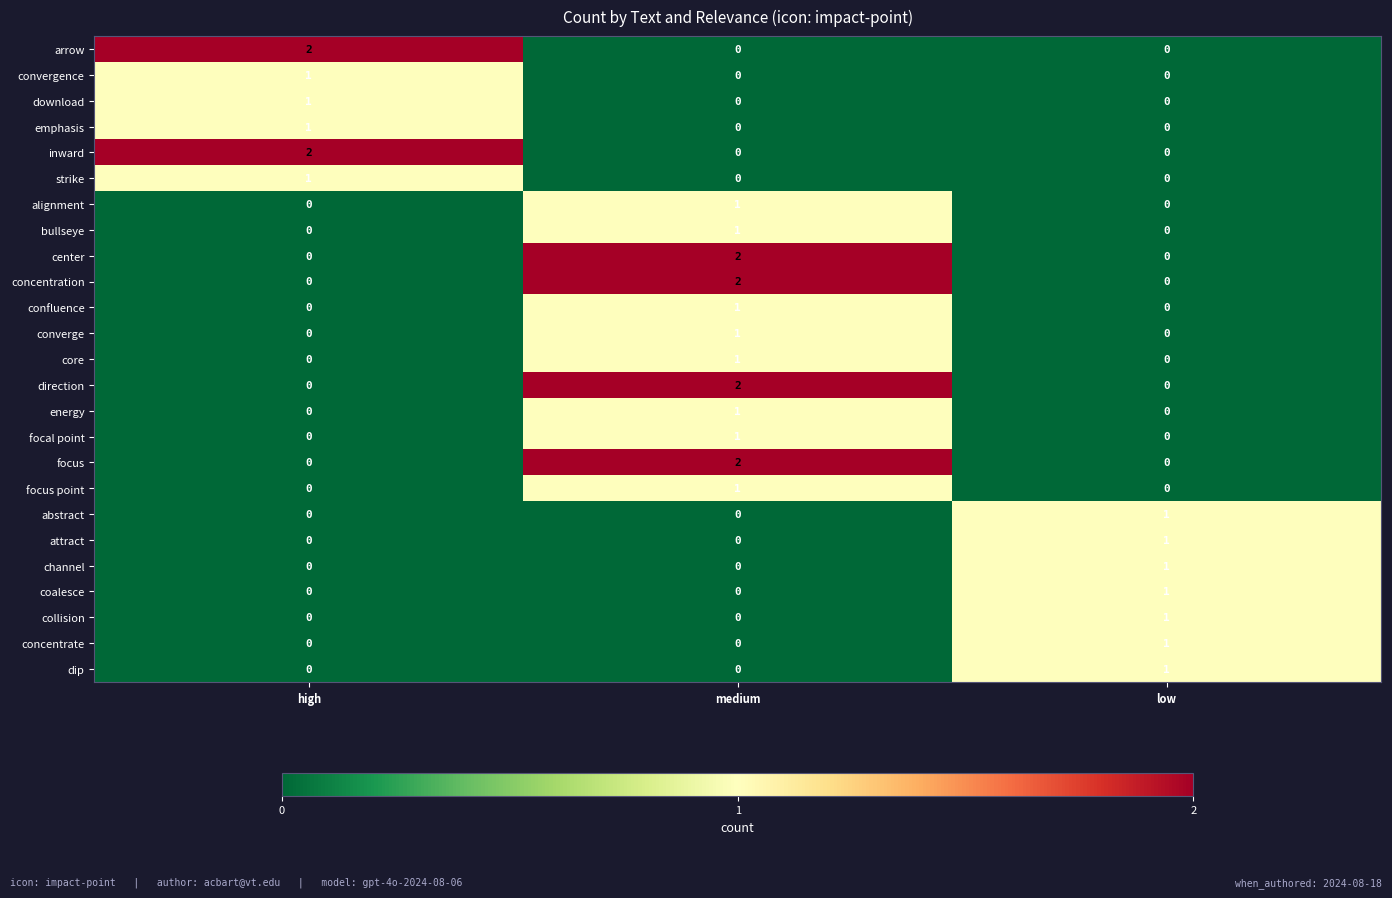

The value of attract at low is 1. True or false?

True